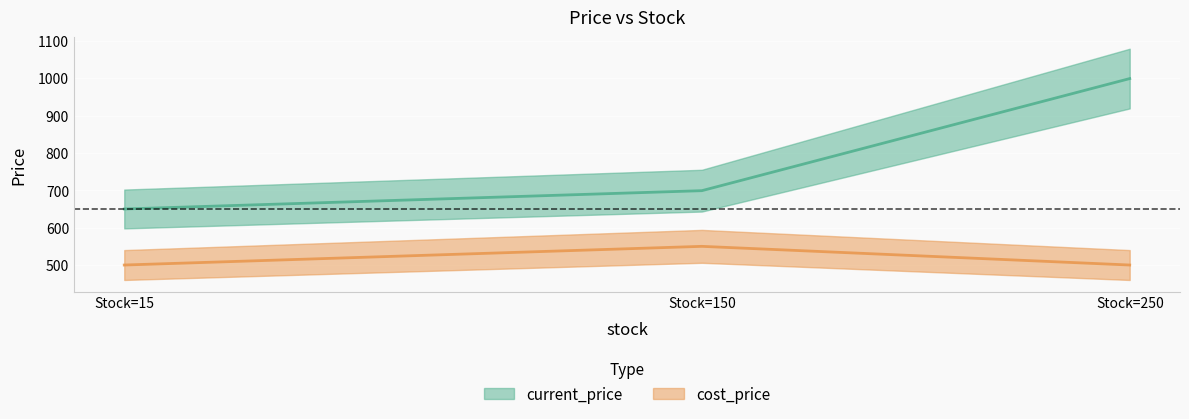

What is the value of the cost_price point at the 2nd from the left?

550.0